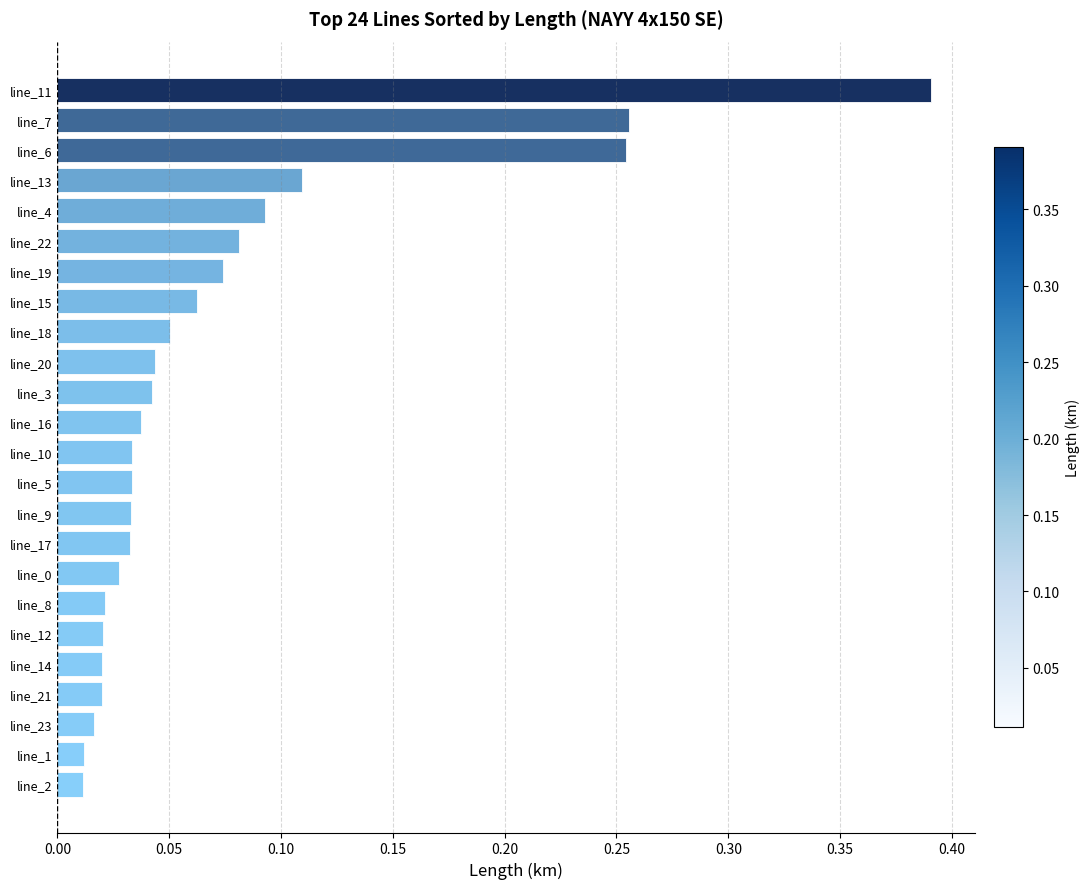

What is the label of the 11th bar from the bottom?

line_5